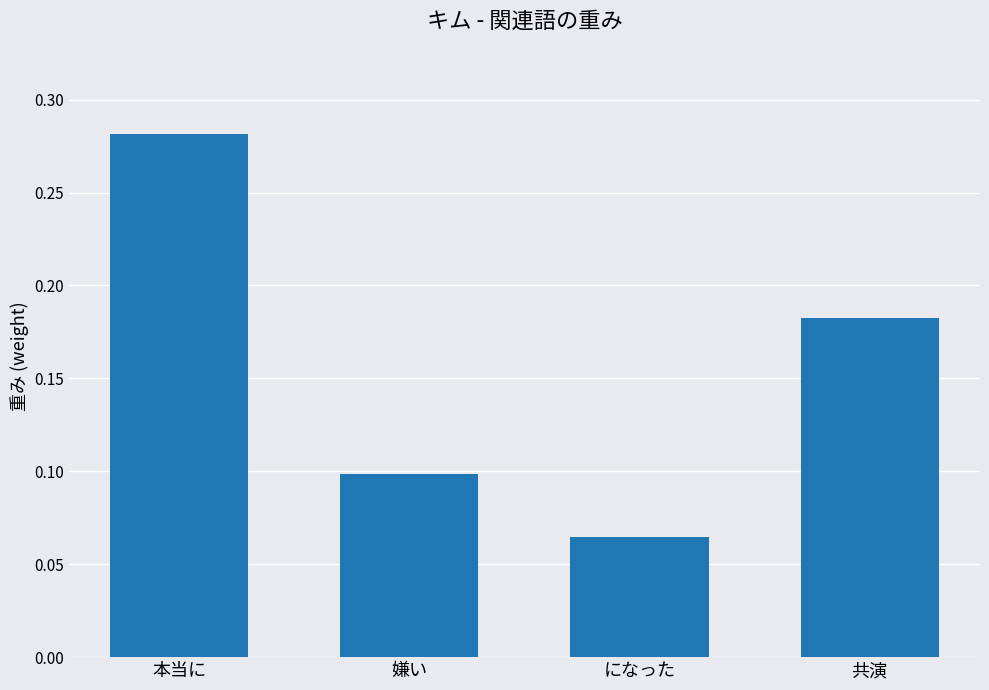

What is the sum of all values?

0.6